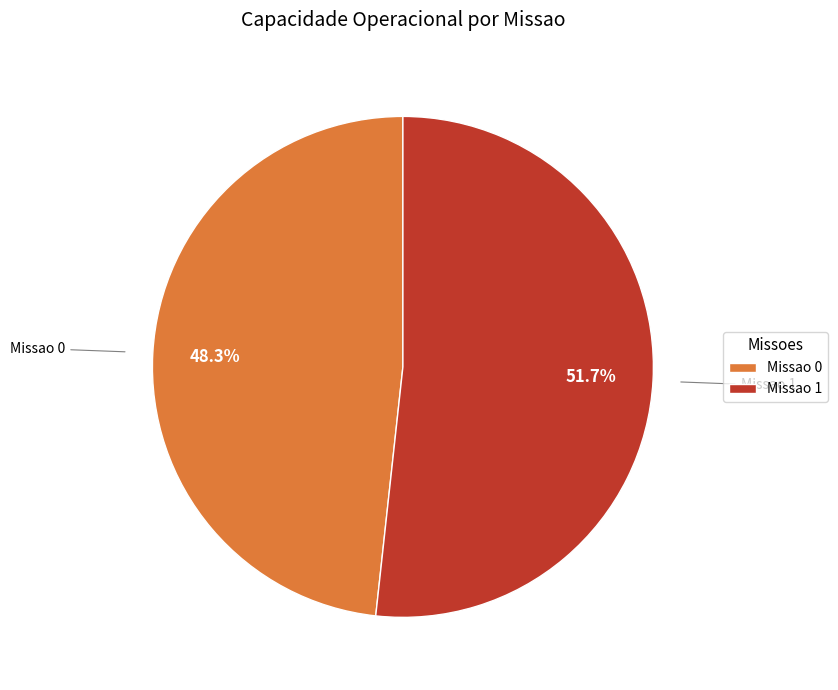

Between Missao 1 and Missao 0, which is larger?

Missao 1